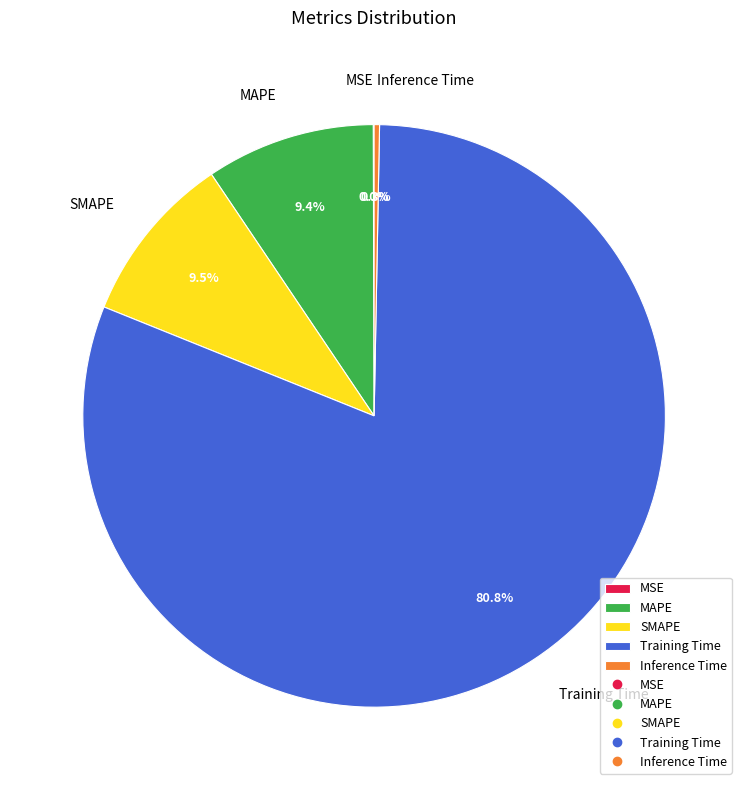

Which category accounts for the majority?

Training Time